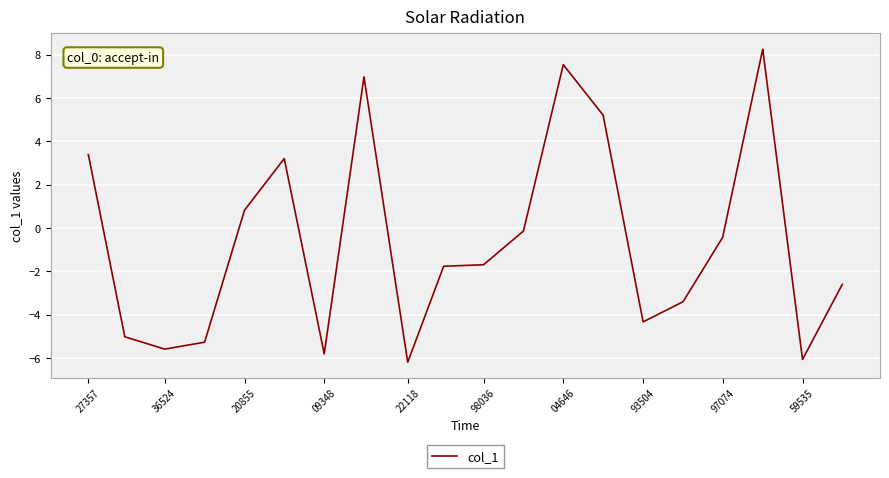

Count the number of data series in this chart.

1